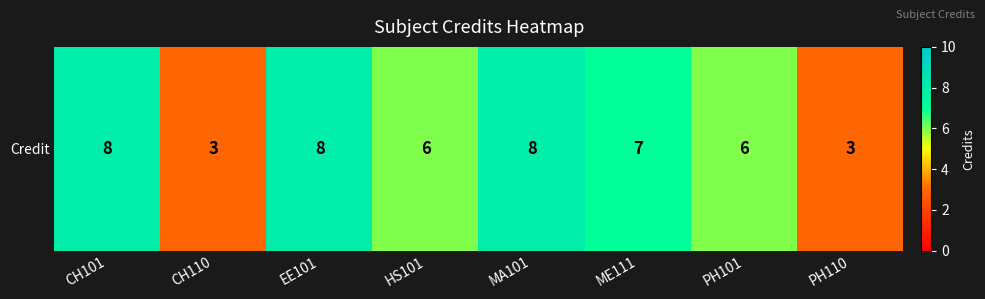

What is the smallest value displayed?

3